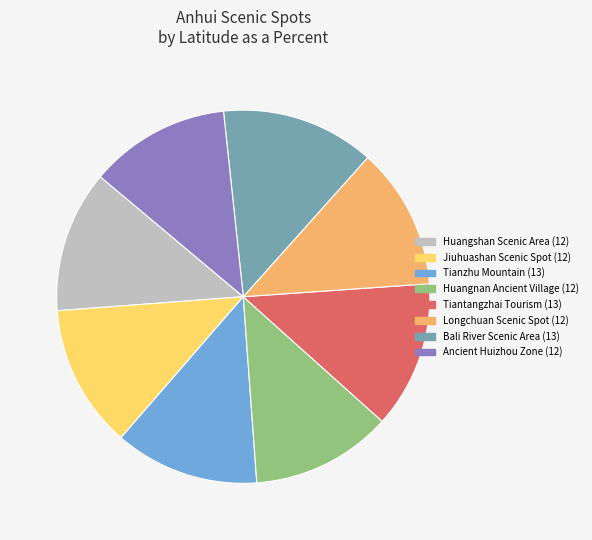

Combined, do Jiuhuashan Scenic Spot and Huangshan Scenic Area account for over 50%?

No